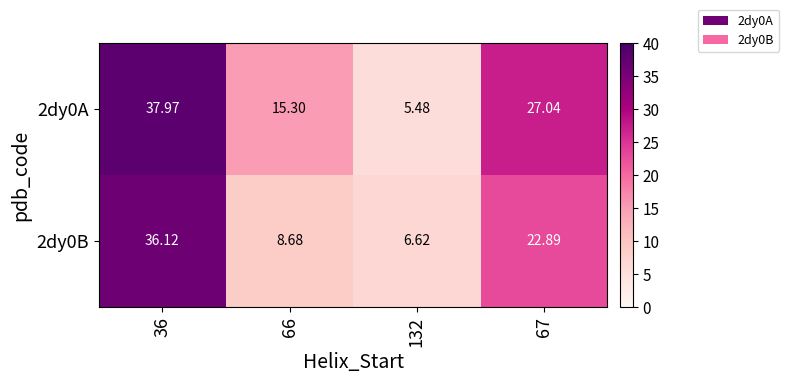

Is the value of 2dy0A at 36 greater than the value of 2dy0B at 67?

Yes